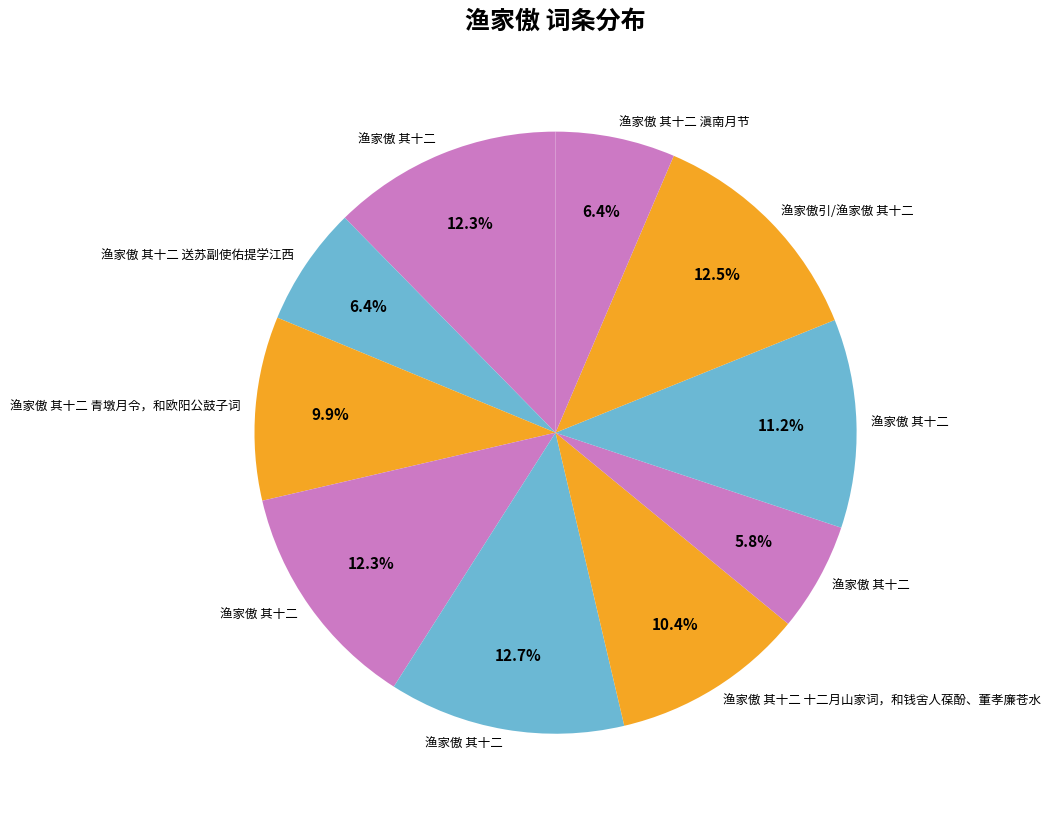

How many slices are in this pie chart?

10